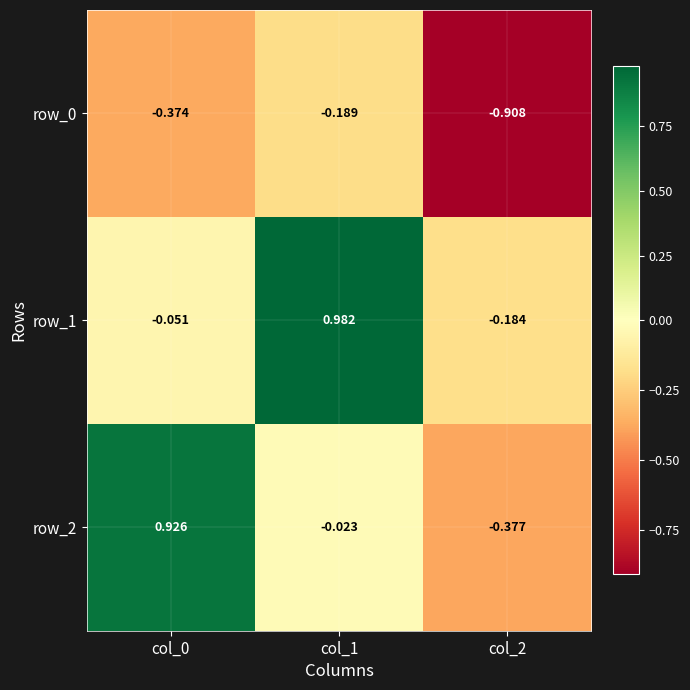

At which label does row_1 reach its minimum?

col_2